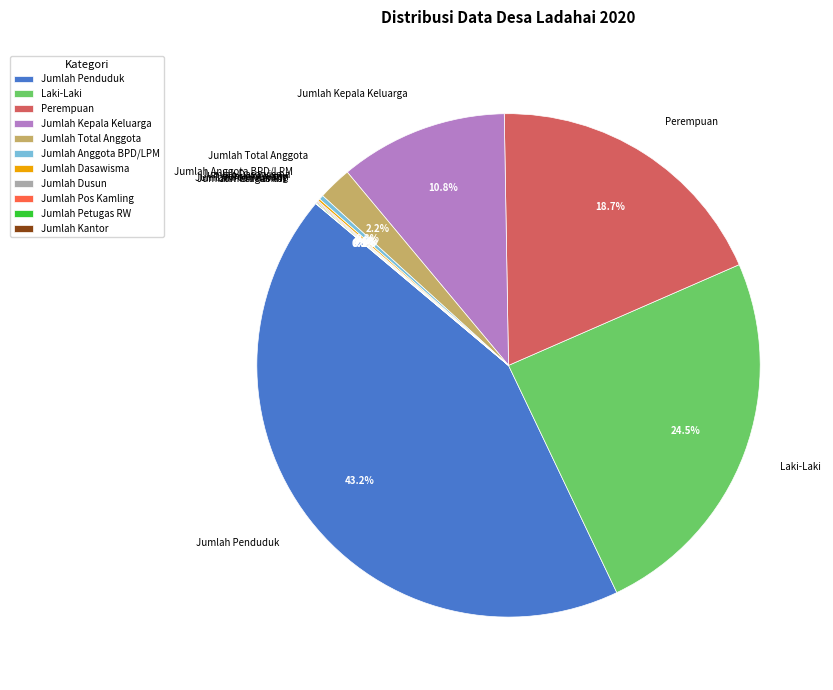

Is the sum of Jumlah Anggota BPD/LPM and Perempuan greater than half?

No